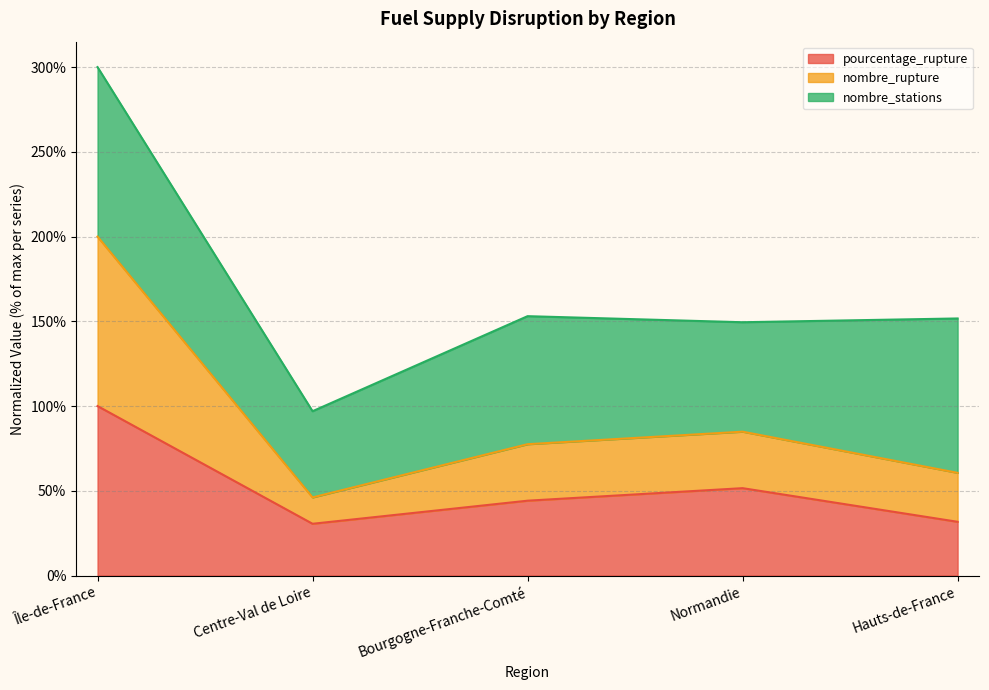

True or false: nombre_rupture and pourcentage_rupture cross at least once.

False